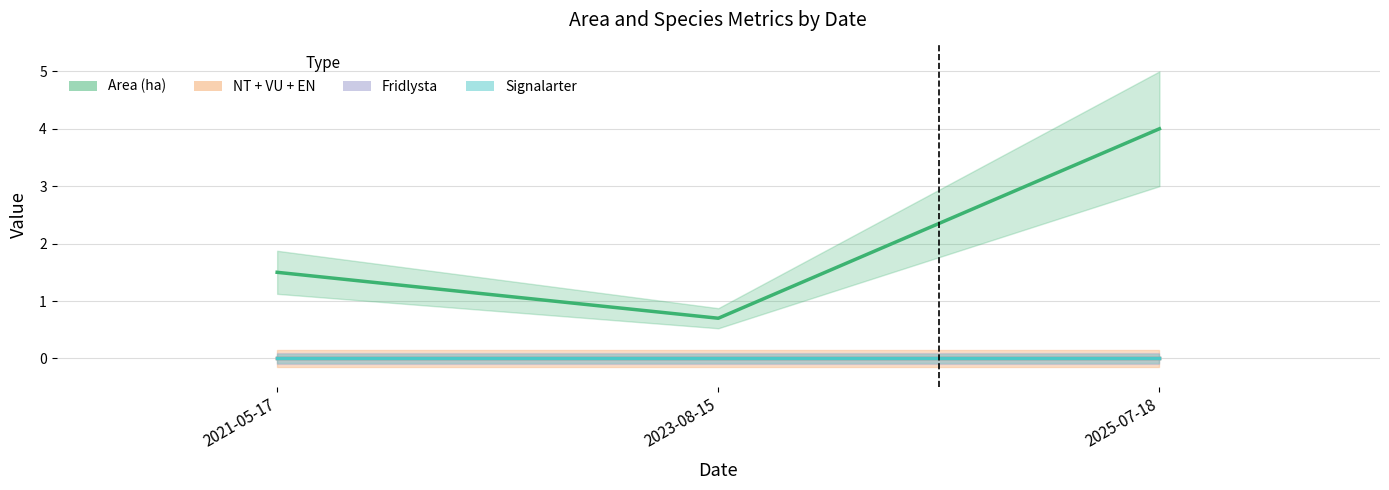

Which category has the lowest value in the Area (ha) series?

2023-08-15